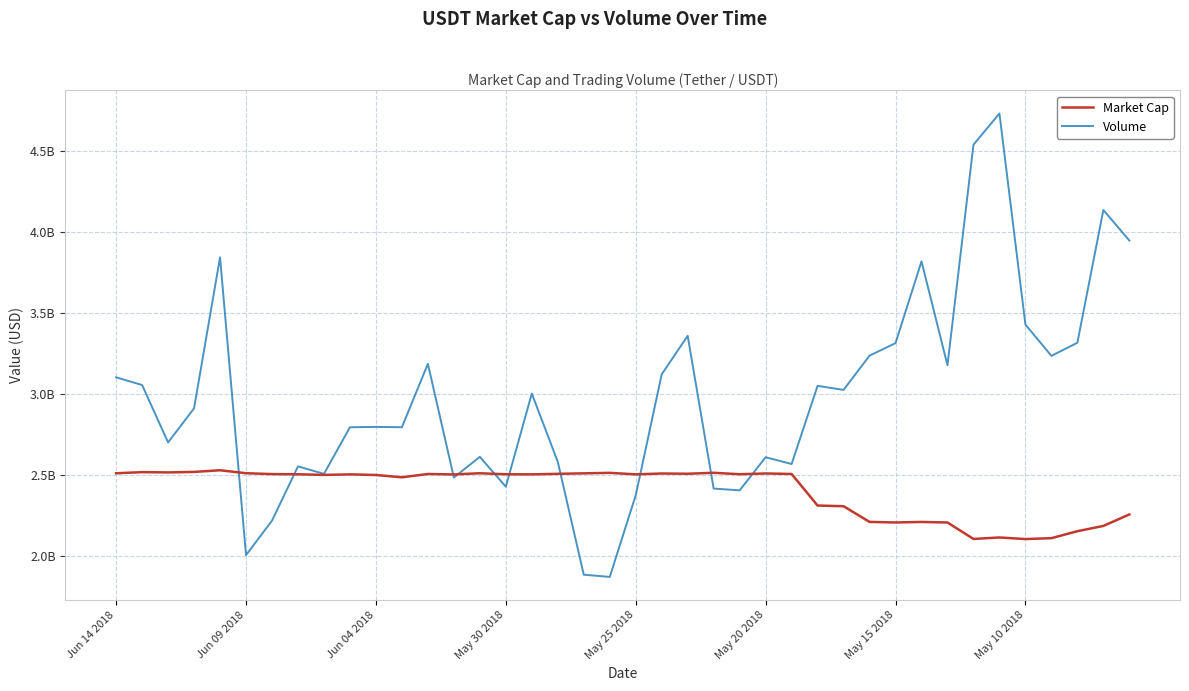

List the series in order of their peak value, lowest first.

Market Cap, Volume